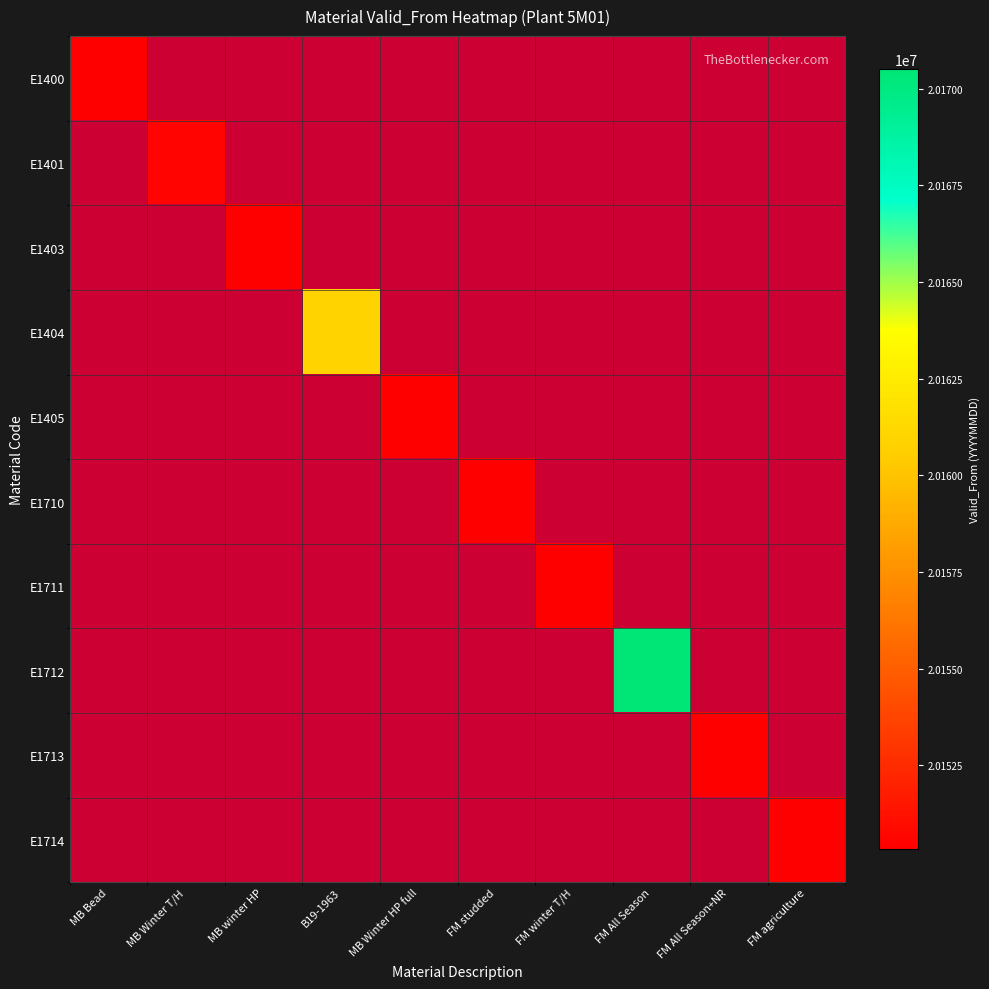

Rank the series at B19-1963 from lowest to highest value.

E1400, E1401, E1403, E1404, E1405, E1710, E1711, E1712, E1713, E1714